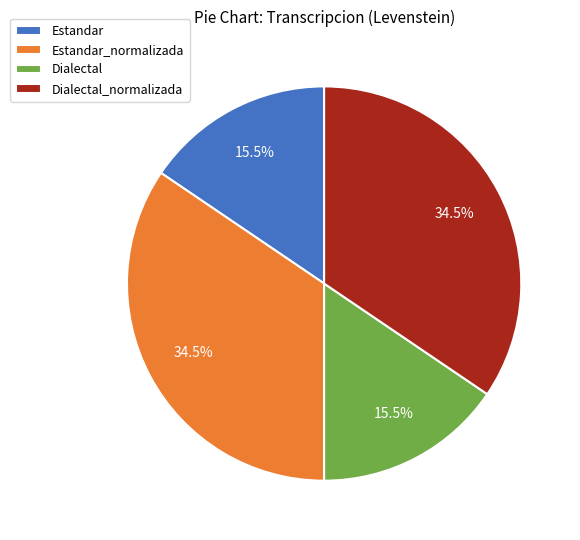

Combined, do Estandar and Dialectal account for over 50%?

No